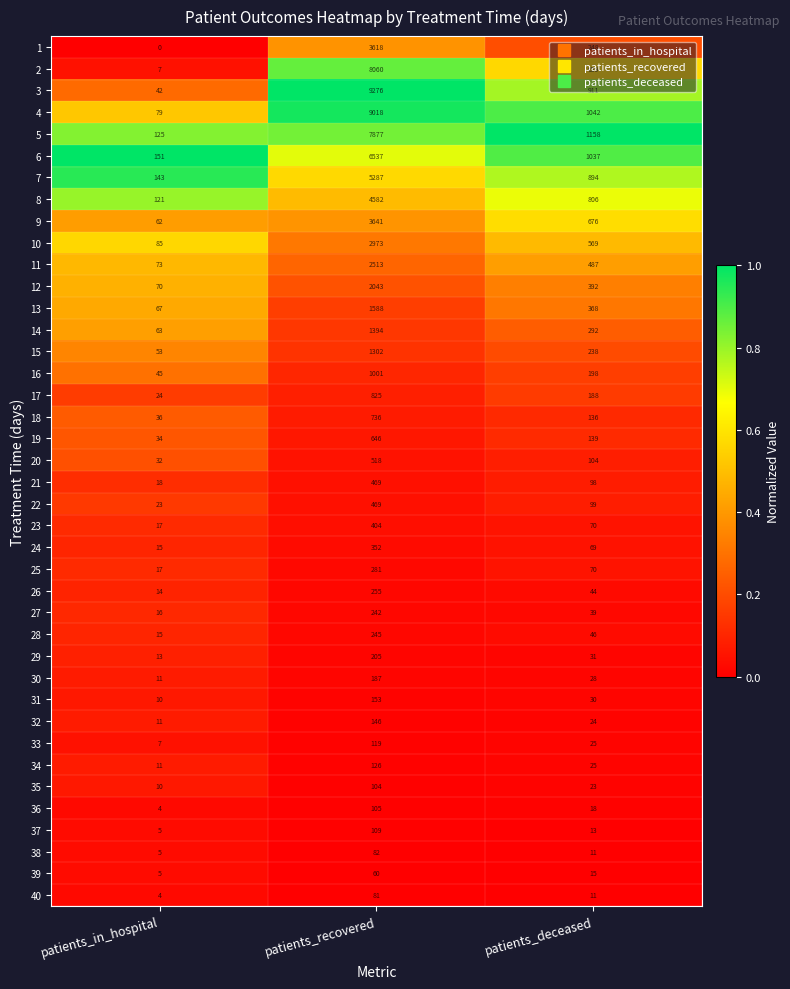

Which category has the lowest value in the 23 series?

patients_in_hospital